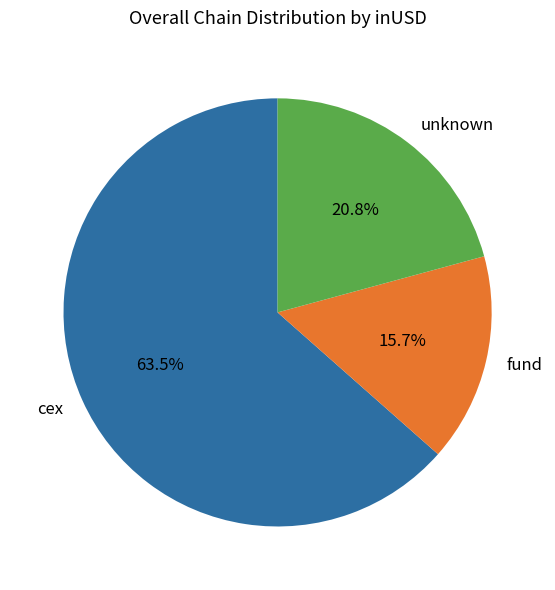

Rank the categories by value from lowest to highest.

fund, unknown, cex